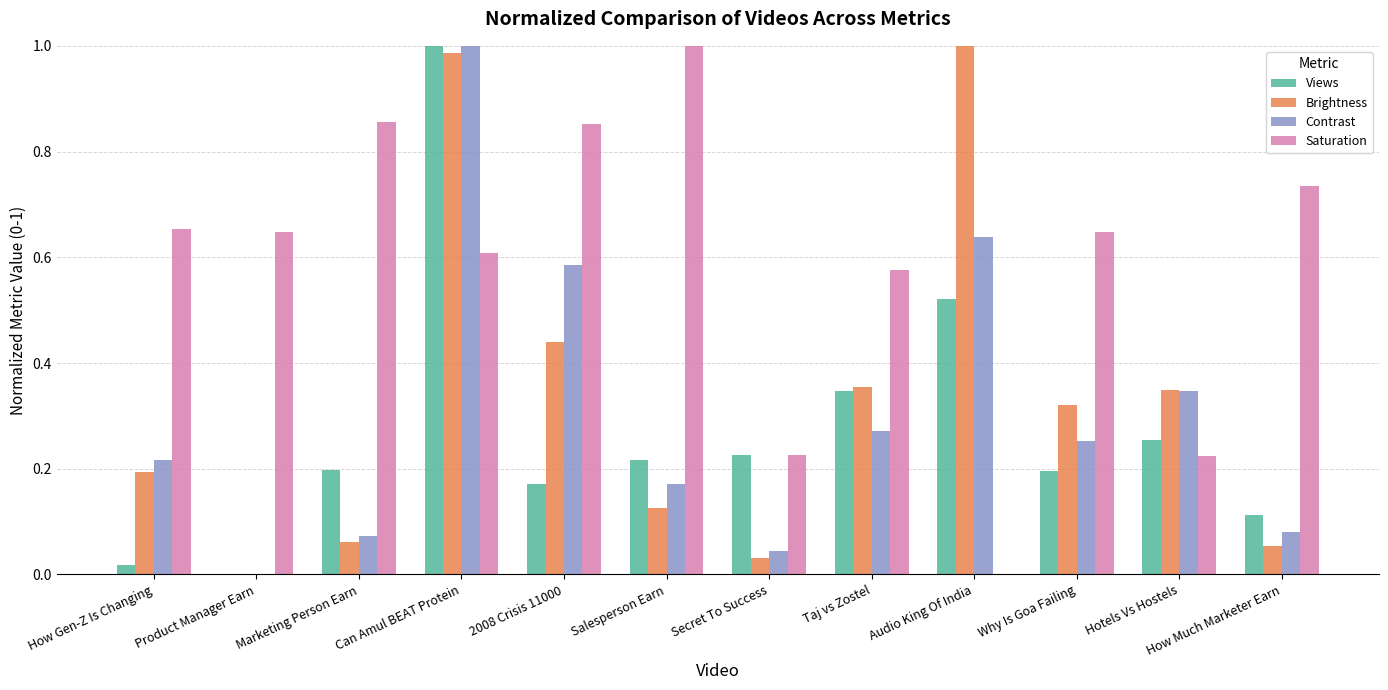

Which series changed the most between How Gen-Z Is Changing and Can Amul BEAT Protein?

Views